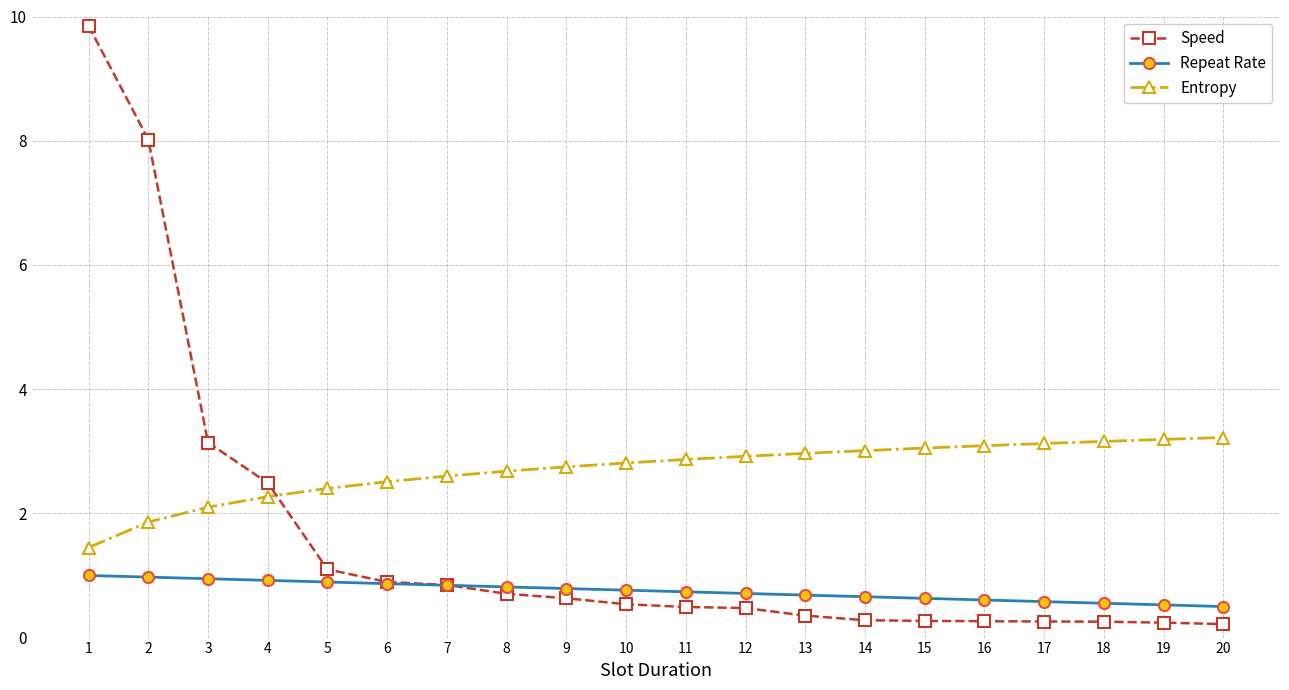

True or false: Speed and Entropy intersect in this chart.

True